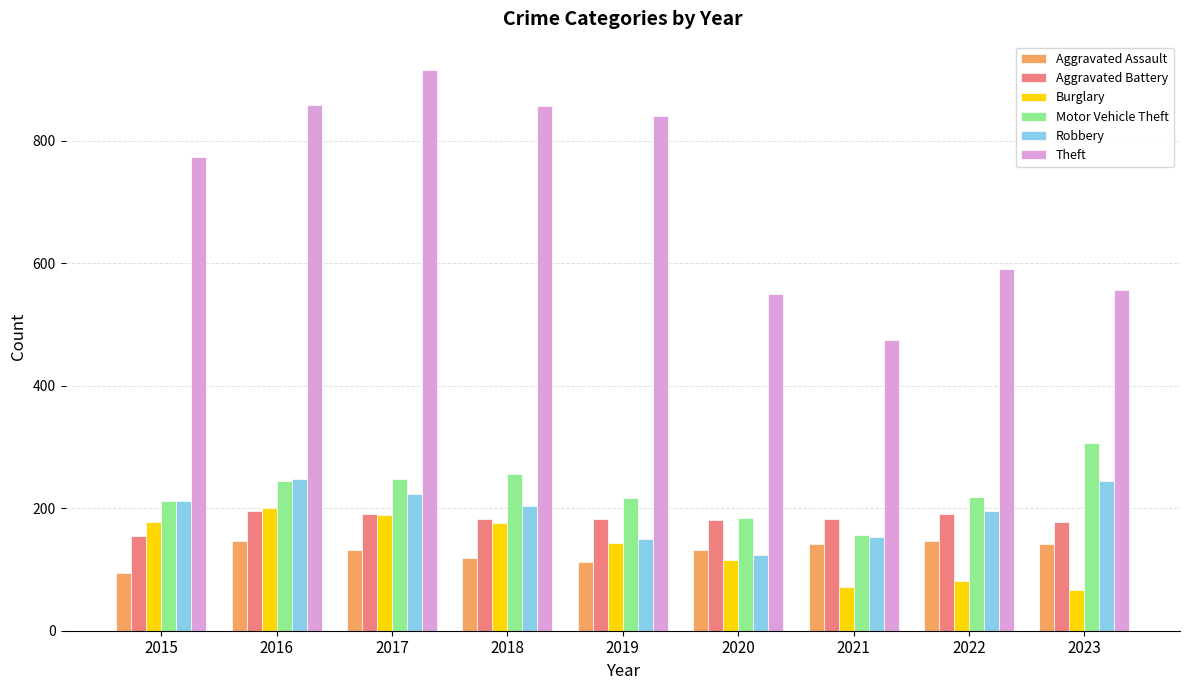

Which series changed the most between 2021 and 2022?

Theft